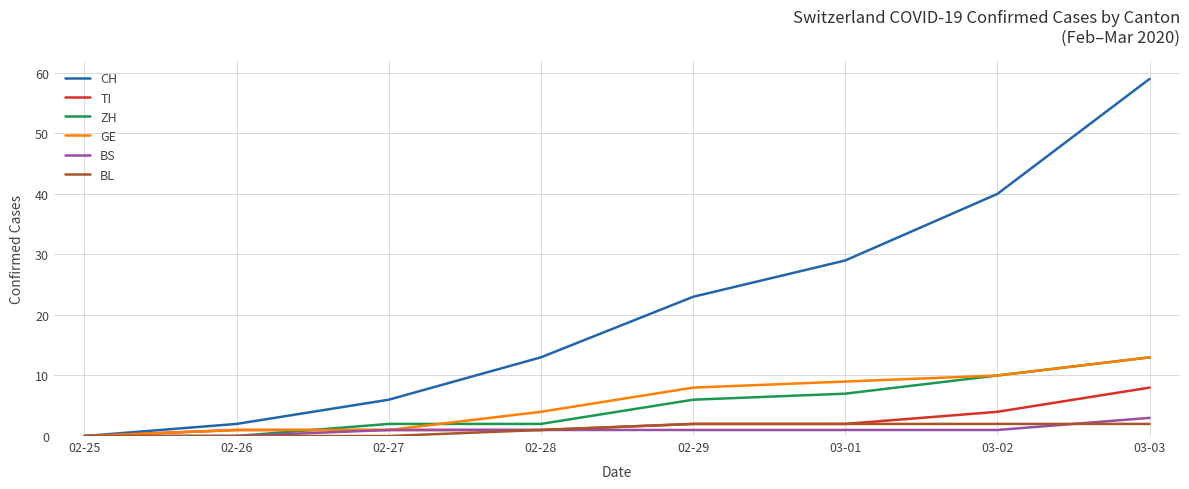

Reading right to left, extract all data points from this chart.

CH: 59	40	29	23	13	6	2	0
TI: 8	4	2	2	1	1	1	0
ZH: 13	10	7	6	2	2	0	0
GE: 13	10	9	8	4	1	1	0
BS: 3	1	1	1	1	1	0	0
BL: 2	2	2	2	1	0	0	0